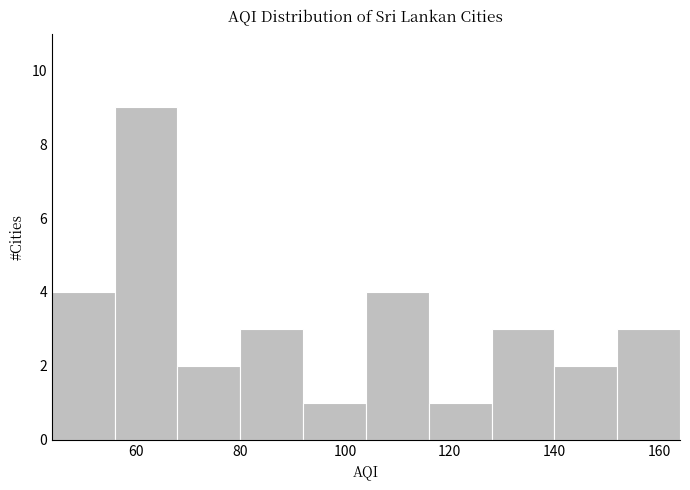

Reading left to right, list every bar in this chart as the range it spans on the x-axis followed by its height. The values are not printed on the chart, so give them approximately, as read against the axis.

44 to 56: 4
56 to 68: 9
68 to 80: 2
80 to 92: 3
92 to 104: 1
104 to 116: 4
116 to 128: 1
128 to 140: 3
140 to 152: 2
152 to 164: 3